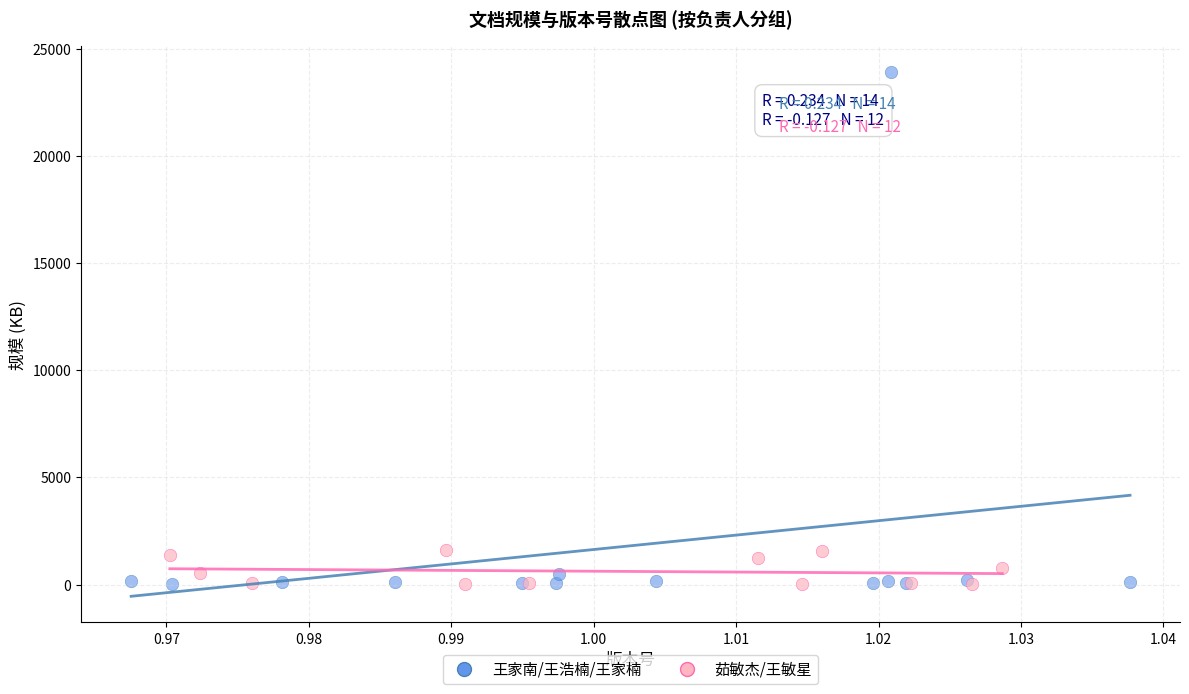

Which series reaches the maximum Y coordinate?

王家南/王浩楠/王家楠